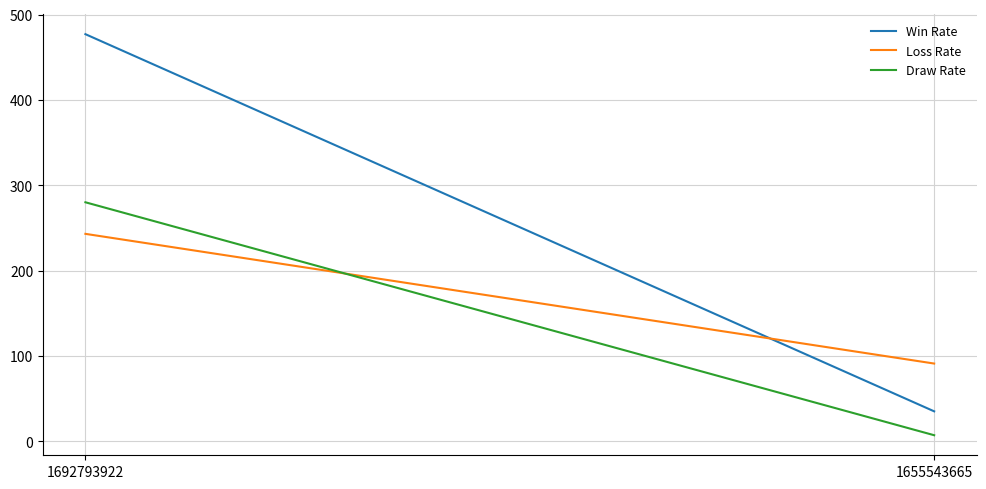

Reading left to right, list all the values displayed in this chart.

Win Rate: 477	35
Loss Rate: 243	91
Draw Rate: 280	7